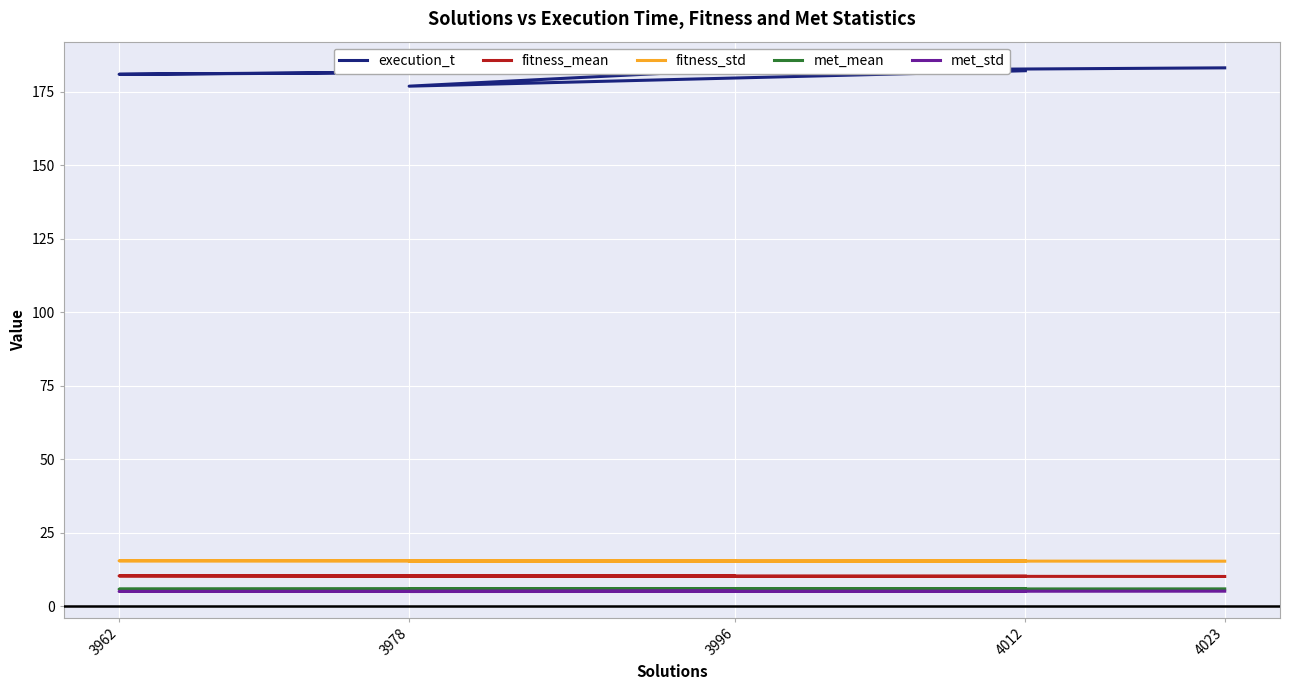

What is the difference between the second highest and minimum values in the fitness_std series?

0.2